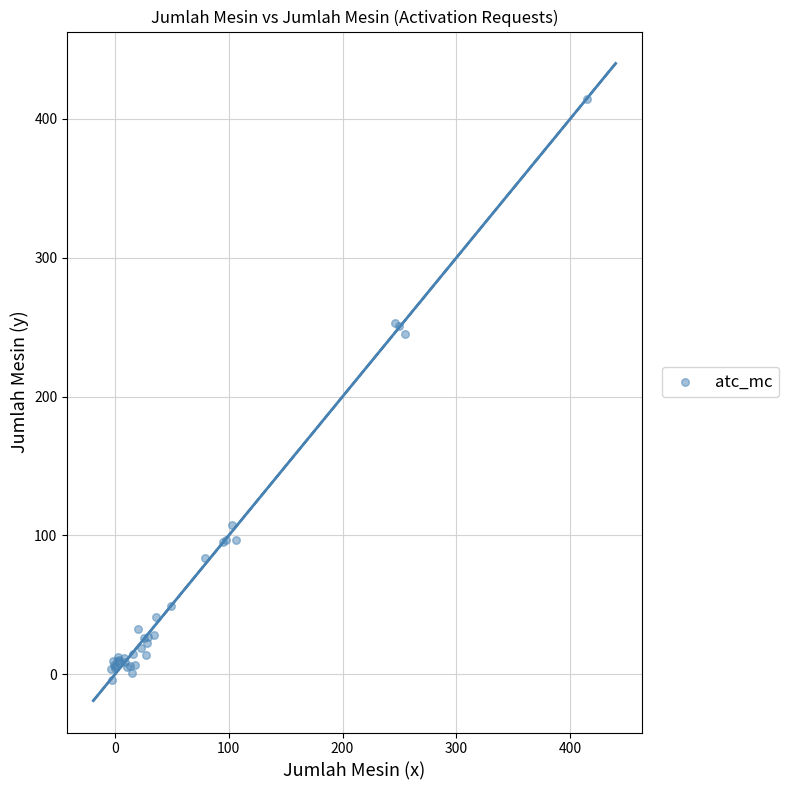

What Y value in the scatter plot is closest to 205?

244.9